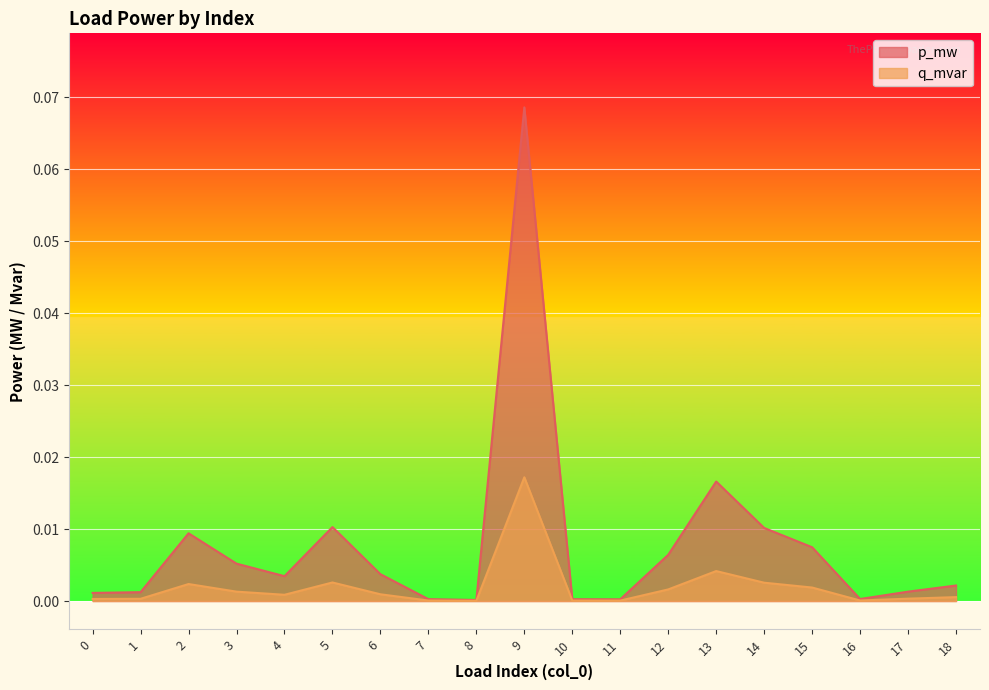

How many lines are shown in the chart?

2